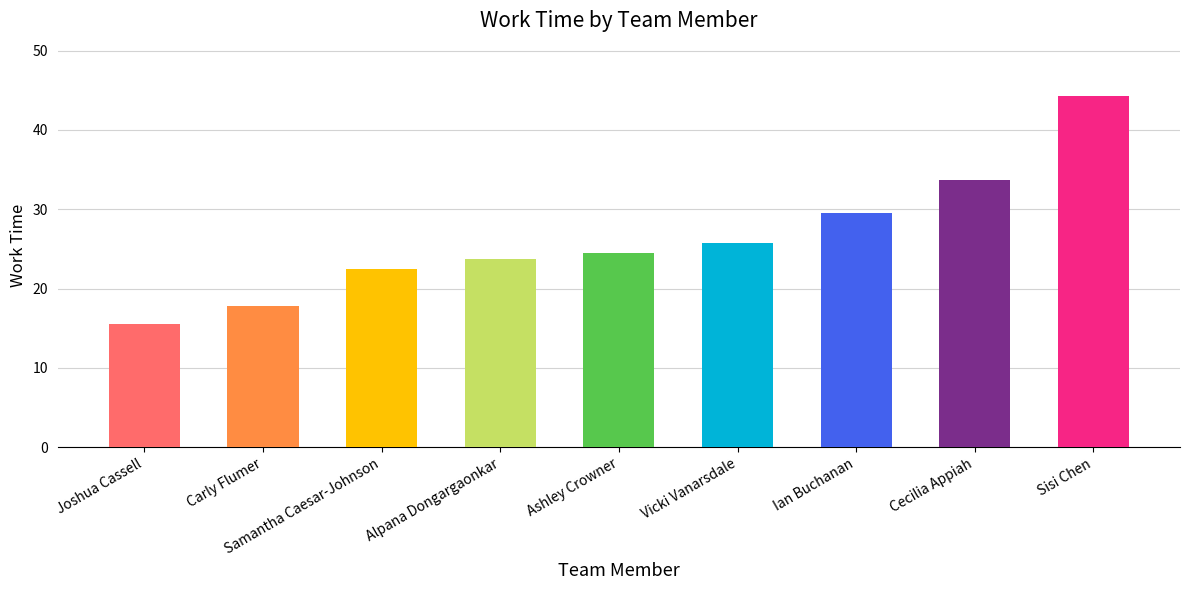

What is the difference between the maximum and second lowest values?

26.4